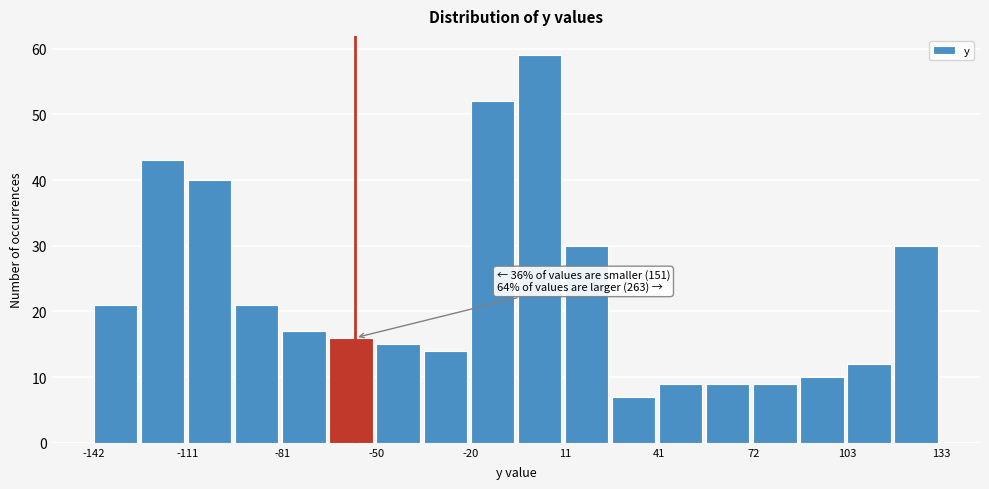

Read against the x-axis, roughly where is the centre of the tallest bar?

5